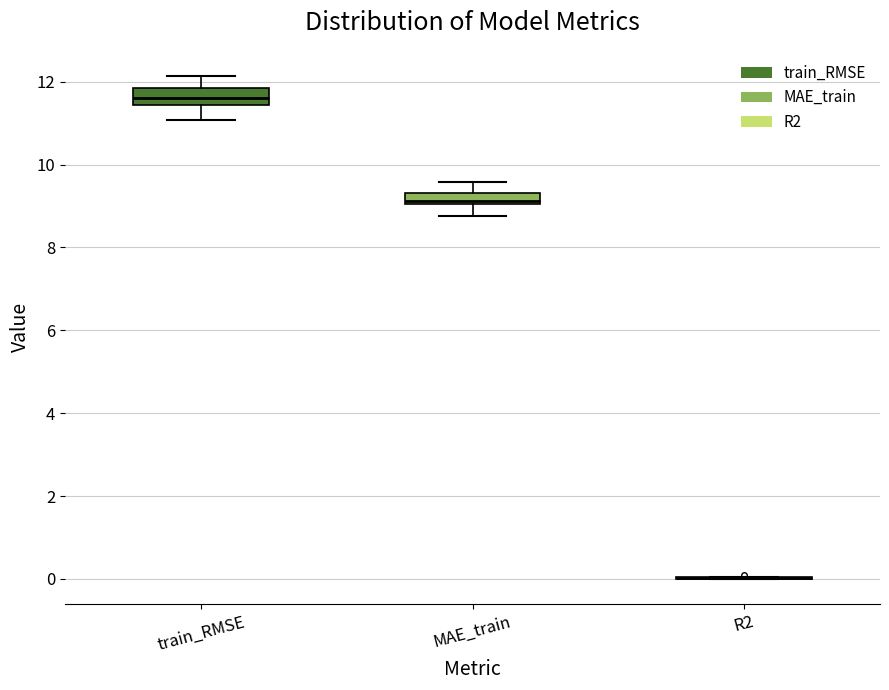

Where does the median line of the box for train_RMSE sit on the y-axis? The values are not printed on the chart, so give them approximately, as read against the axis.

11.6